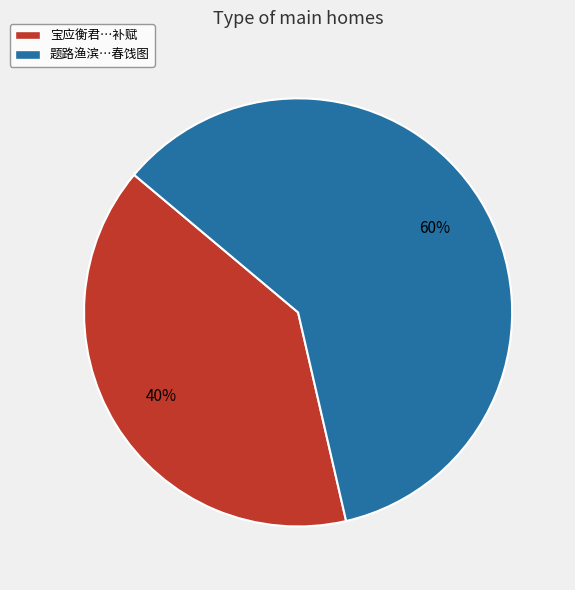

What percentage is the 题路渔滨…春饯图 slice, to the nearest percent?

60%